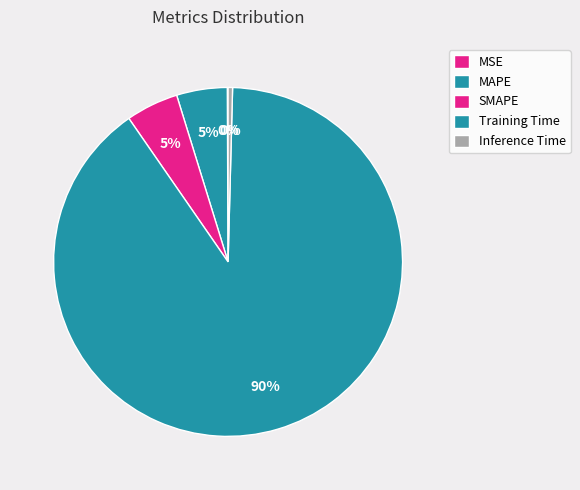

Is it true that MSE is 1% of the pie?

False